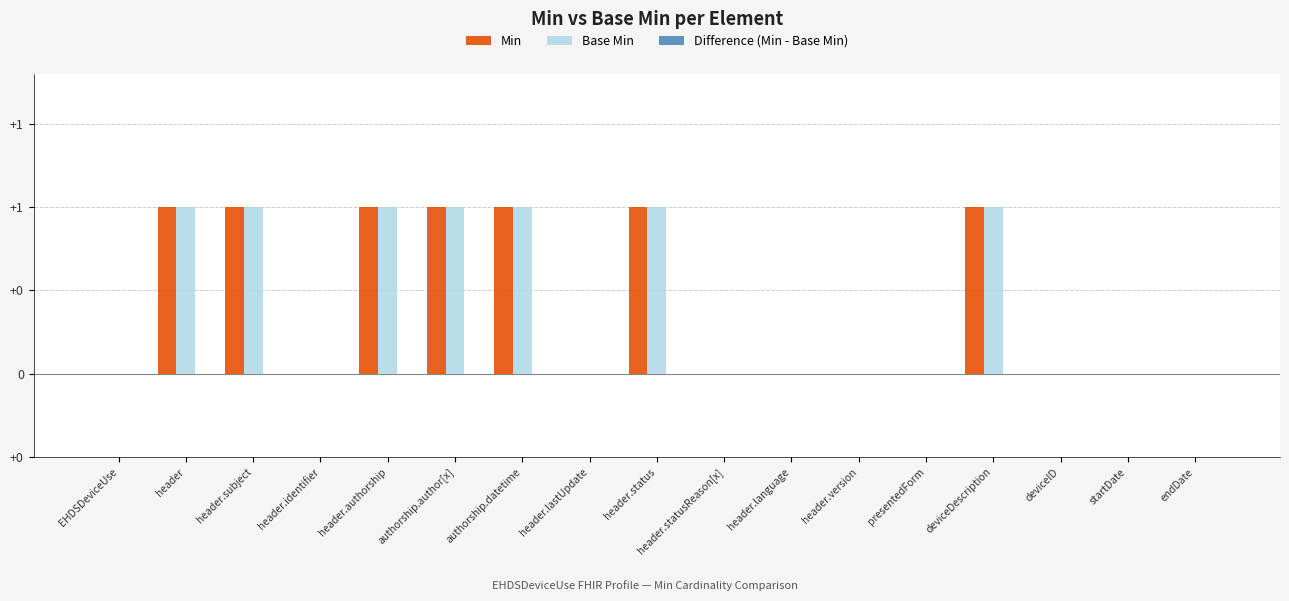

At which category is the sum across all series the highest?

header